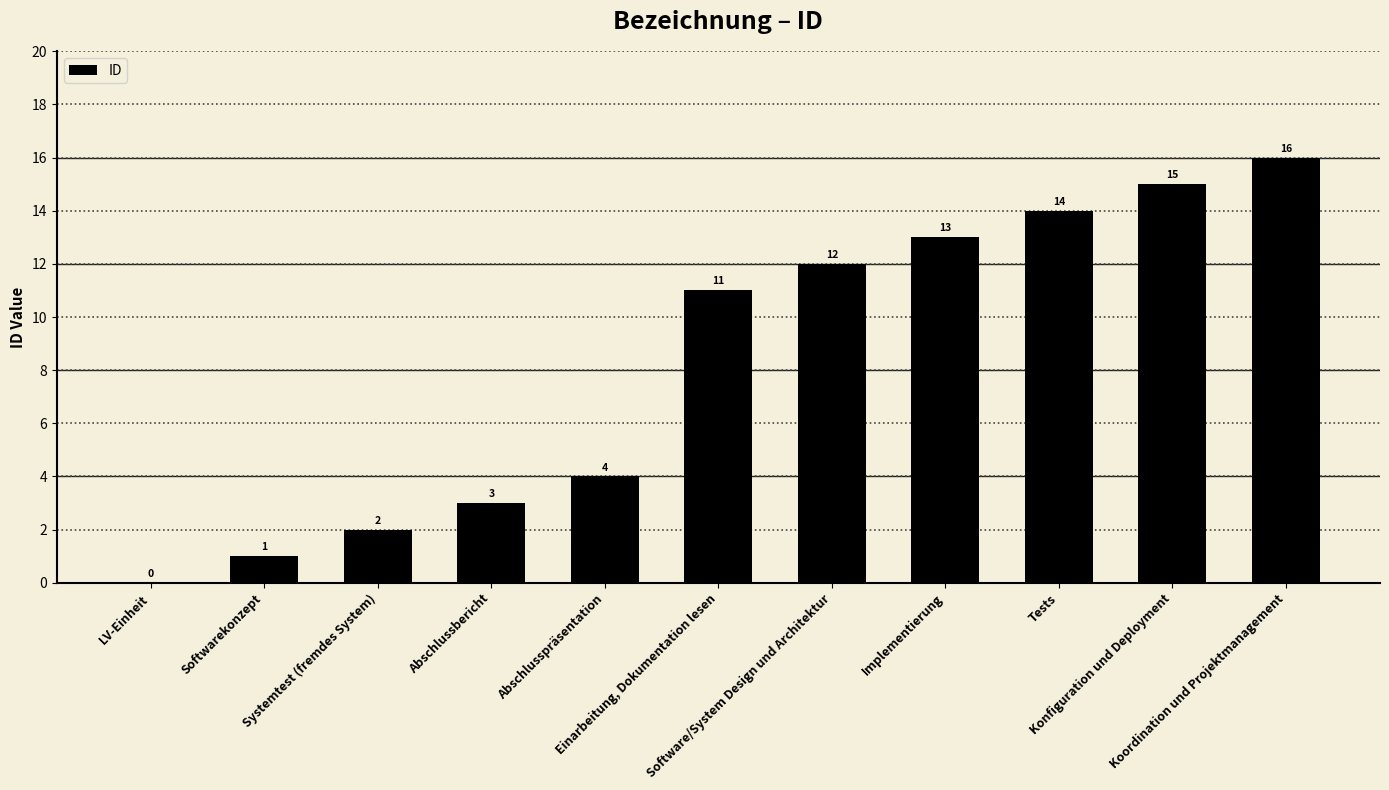

True or false: the data shows 16 at Software/System Design und Architektur.

False